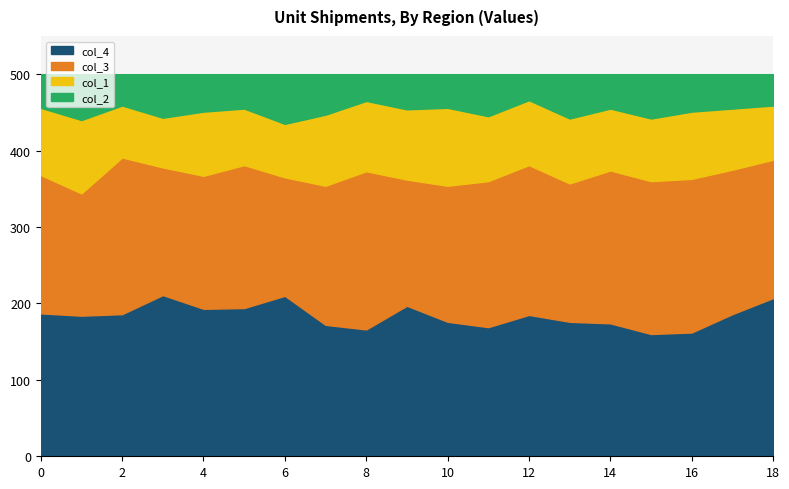

What is the difference between the maximum and minimum values in the col_2 series?

31